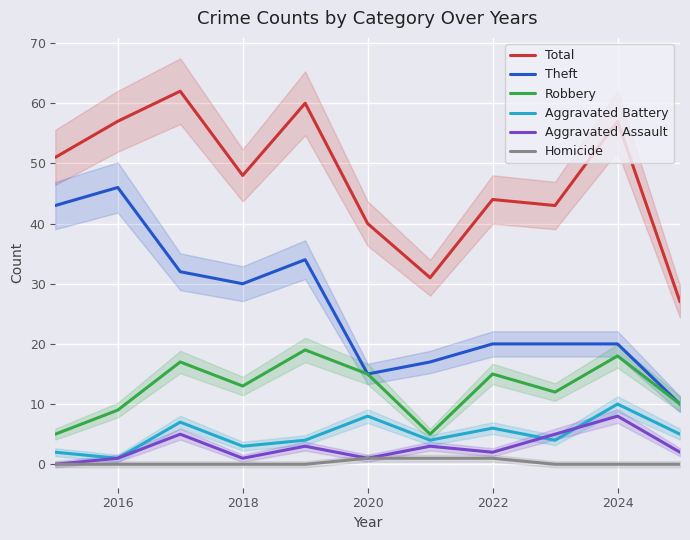

In Aggravated Battery, how many points are higher than both neighbors (excluding endpoints)?

4